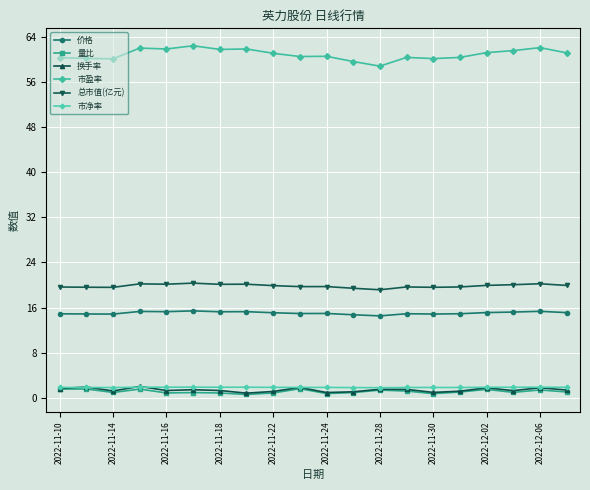

Which series has the widest spread of values?

市盈率